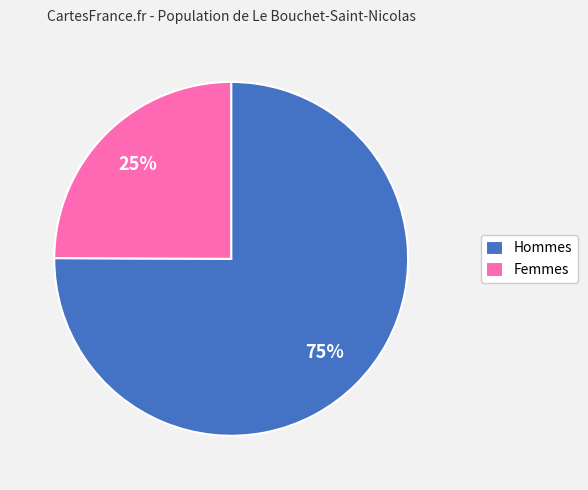

What percentage is the Hommes slice, to the nearest percent?

75%